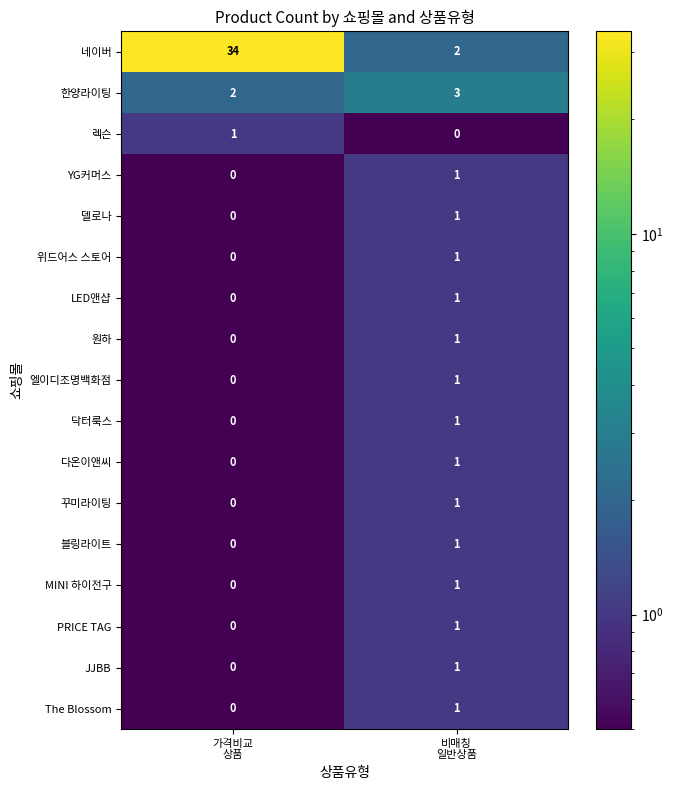

Which series has the largest range (max minus min)?

네이버